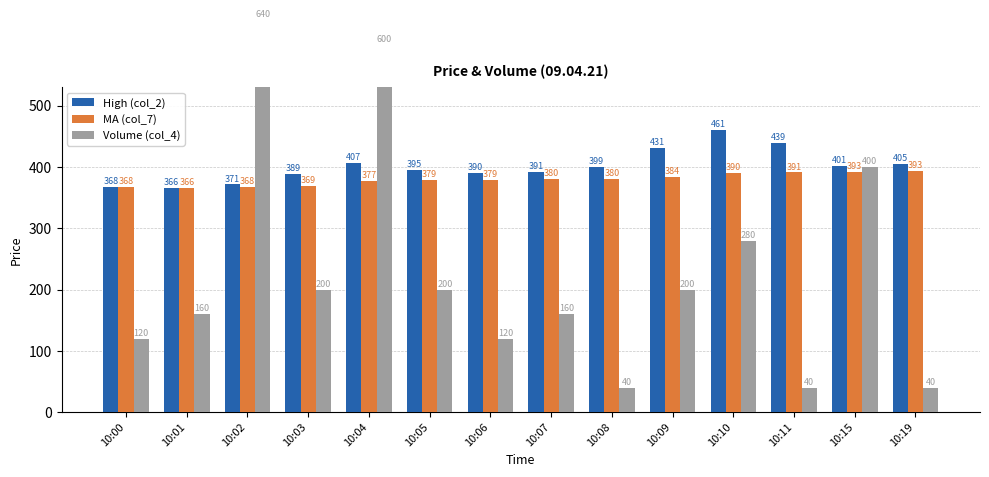

What is the highest value of the High (col_2) series?

460.9